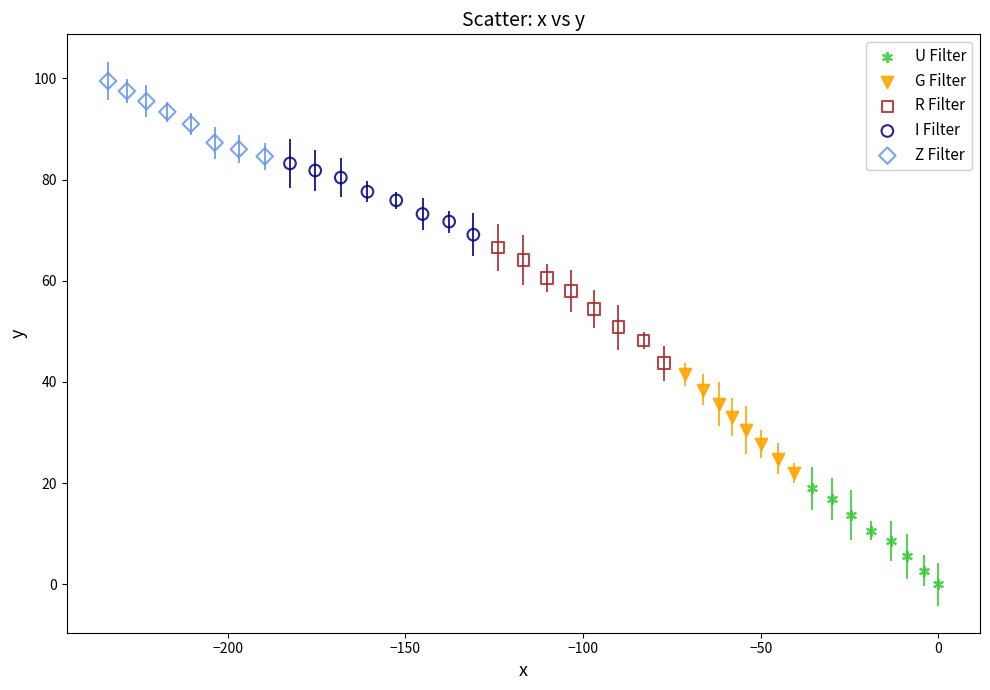

Which series contains the lowest Y value?

U Filter